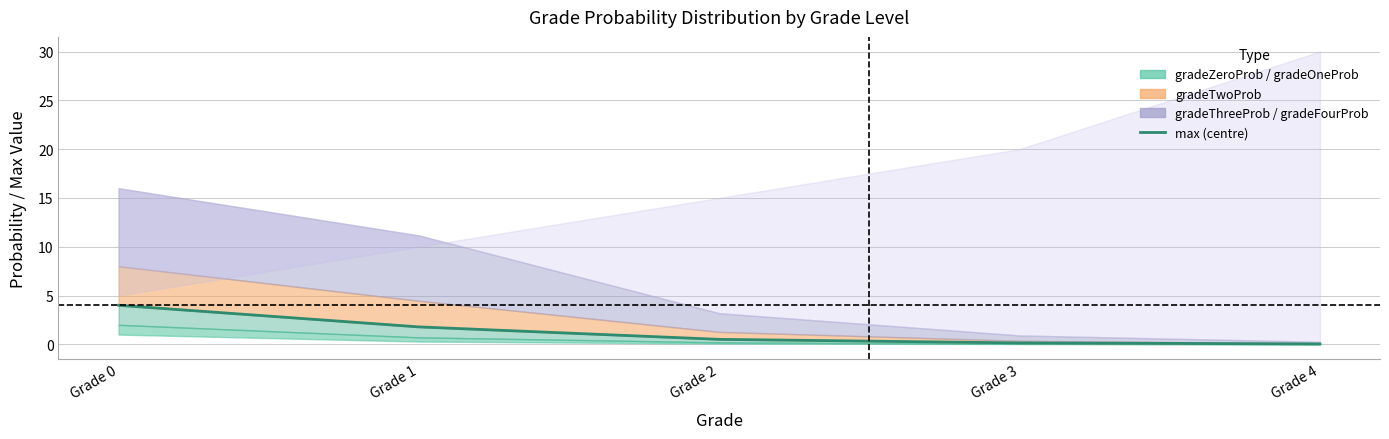

Is it true that the value at Grade 3 is 0.1?

False